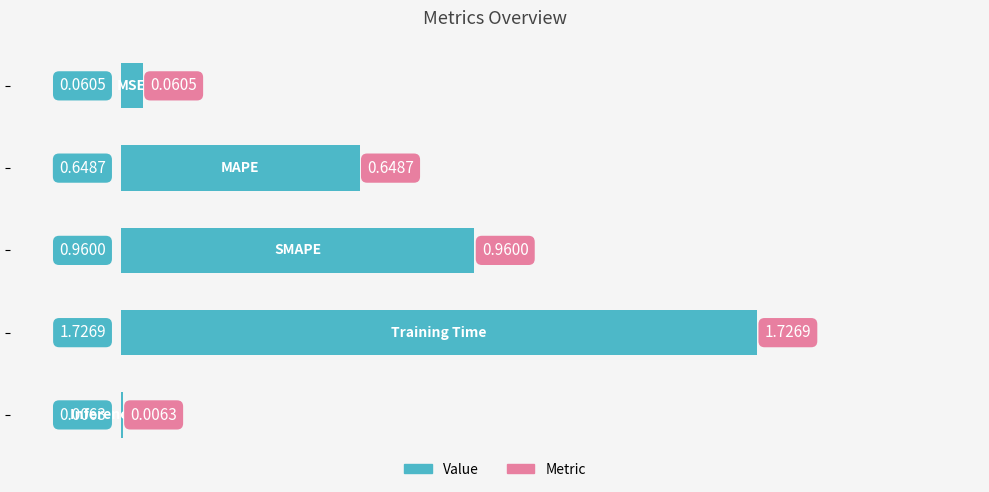

What is the sum of all values?

3.4